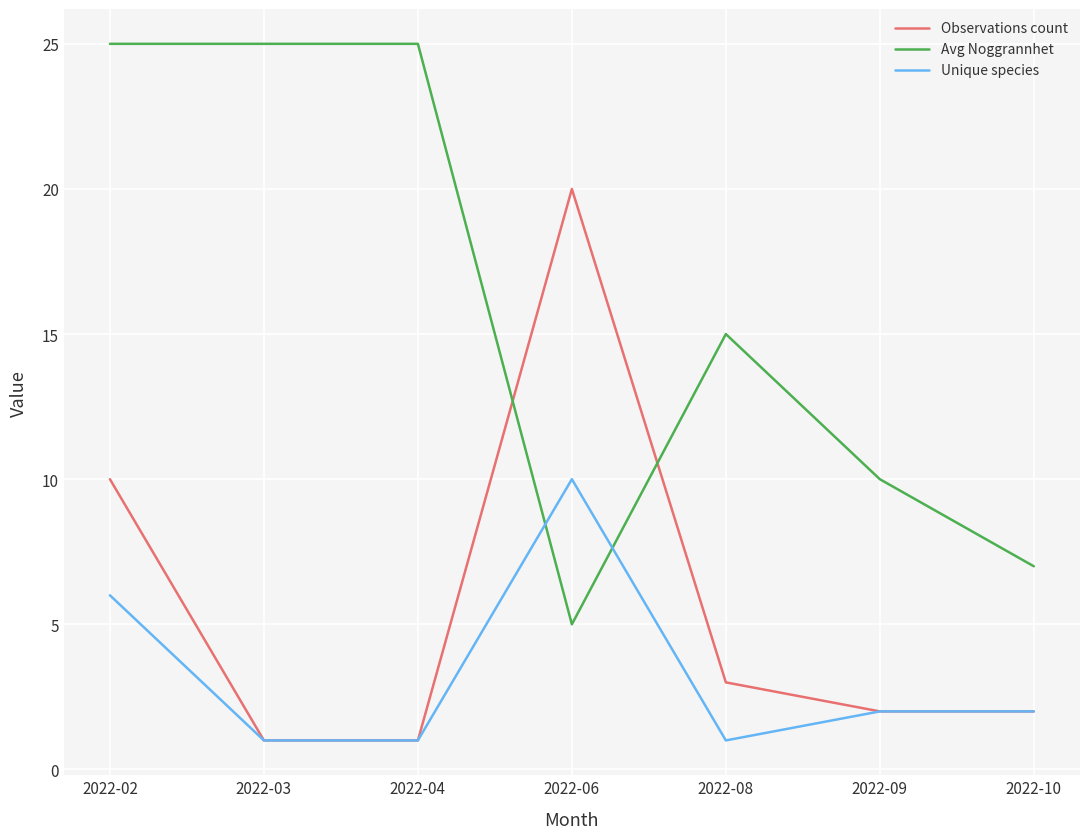

At which category is the sum across all series the highest?

2022-02